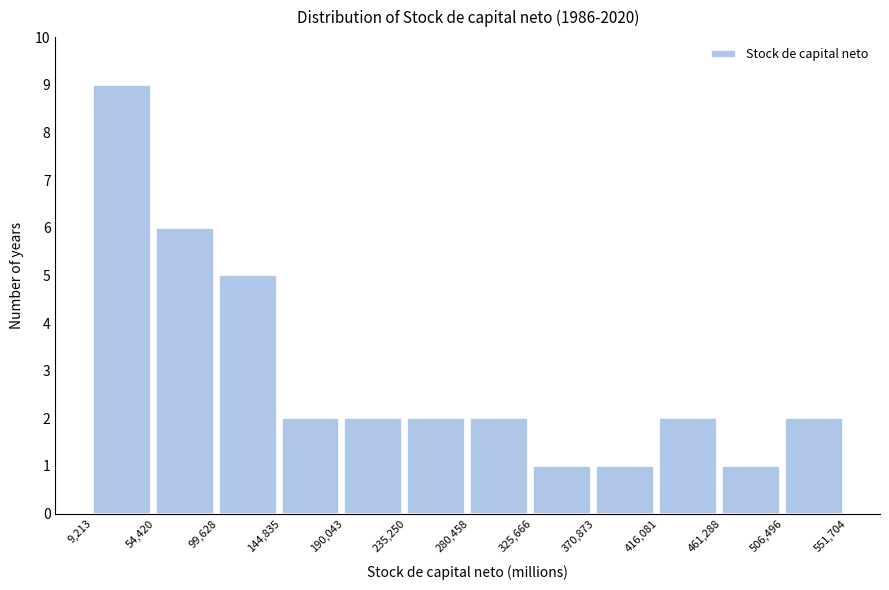

What is the height of the bar covering 235,250 to 280,458 on the x-axis? The values are not printed on the chart, so give them approximately, as read against the axis.

2